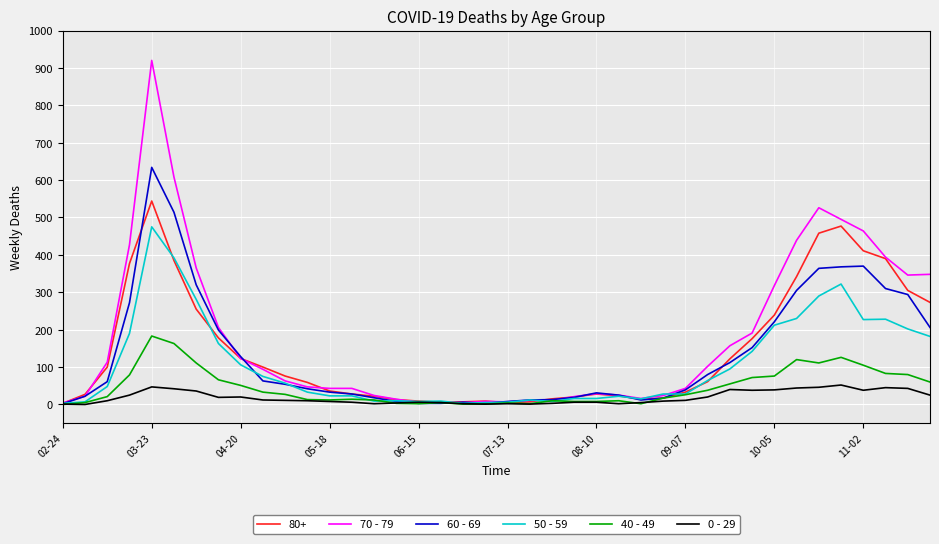

Which series has the largest range (max minus min)?

70 - 79